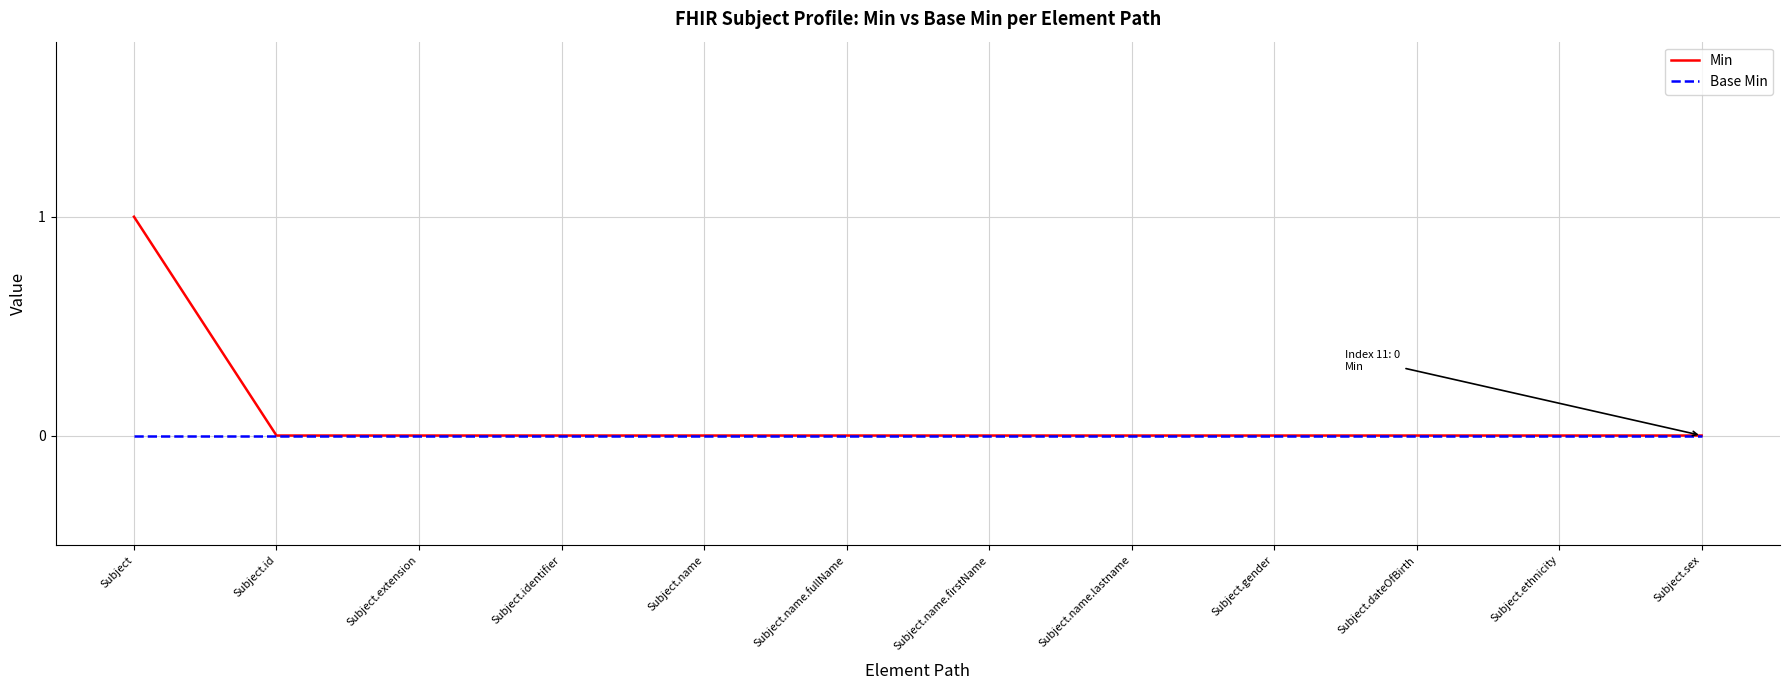

What position from the left is Subject.id?

2